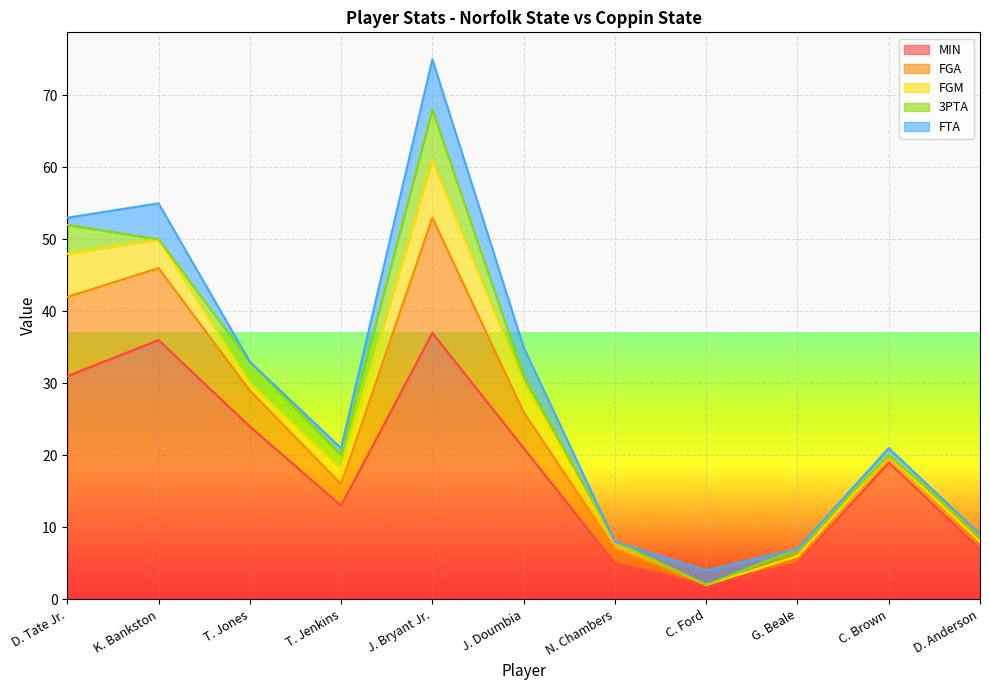

Which series ends up on top after the final intersection of 3PTA and FGM?

3PTA